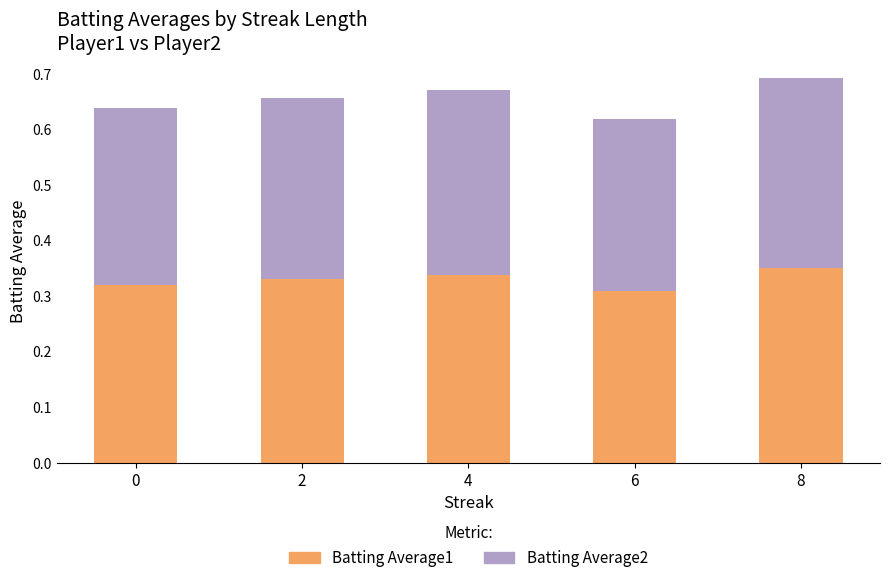

What are all the series names shown in the legend?

Batting Average1, Batting Average2